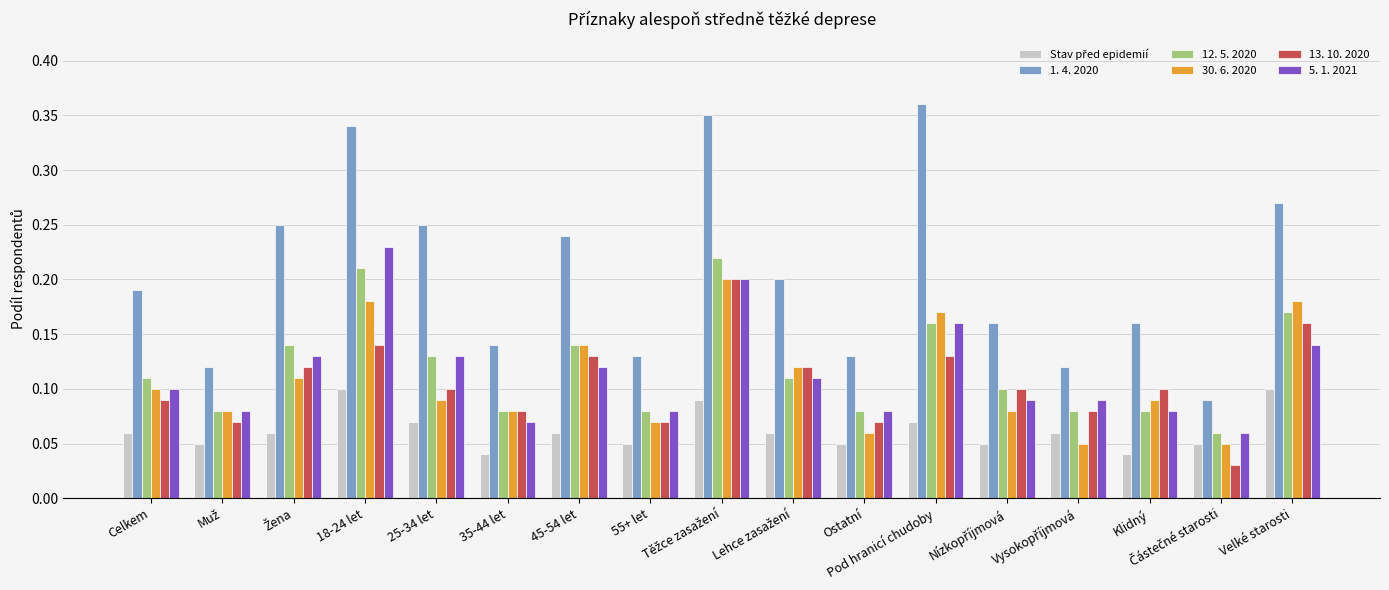

How many bars are there in total?

102